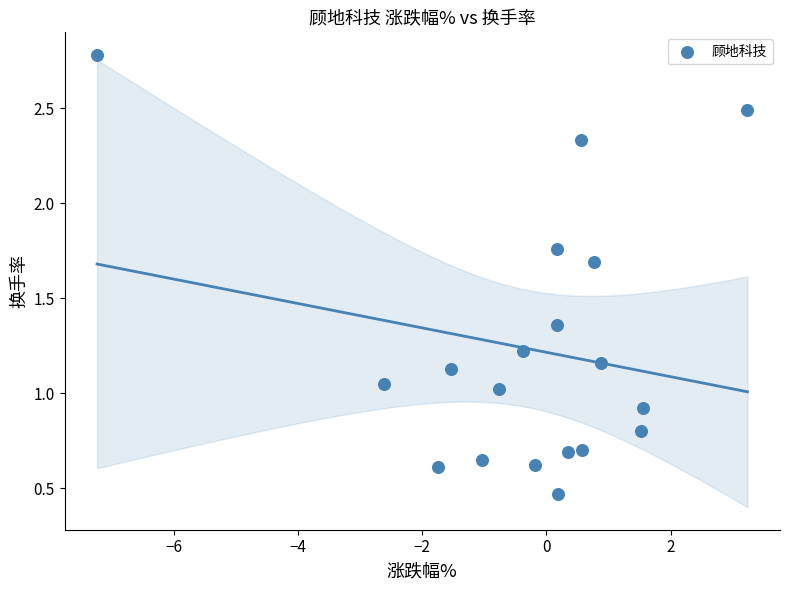

What is the range of X values (max minus min)?

10.5